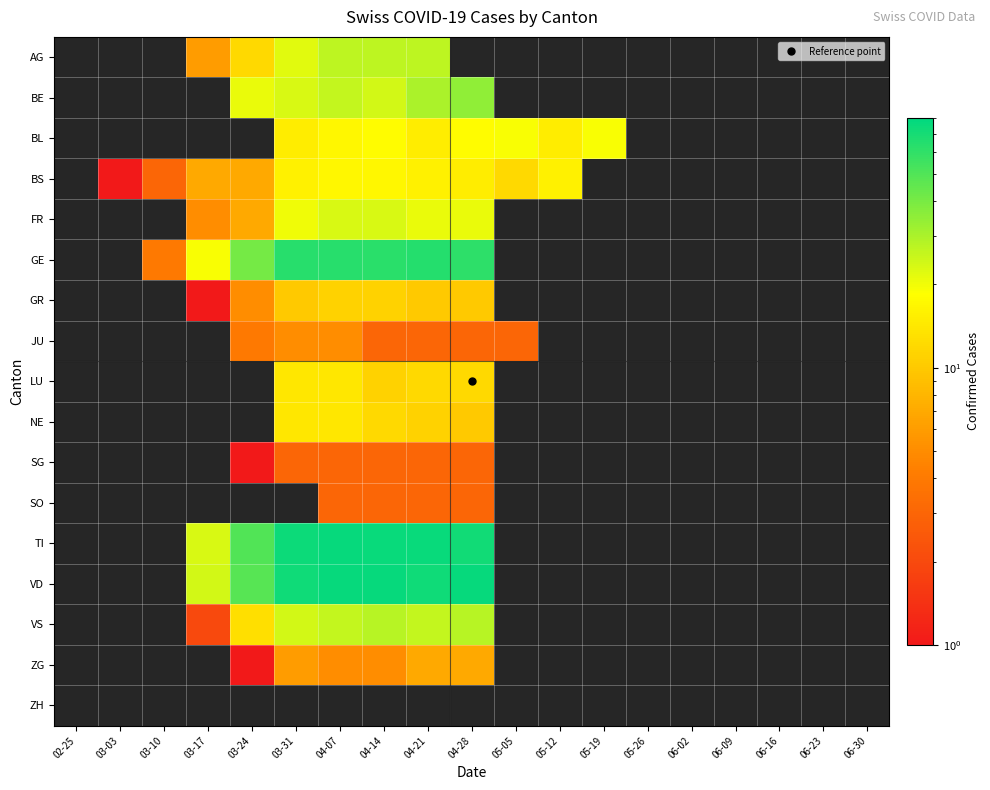

How many positive values does the FR series have?

7